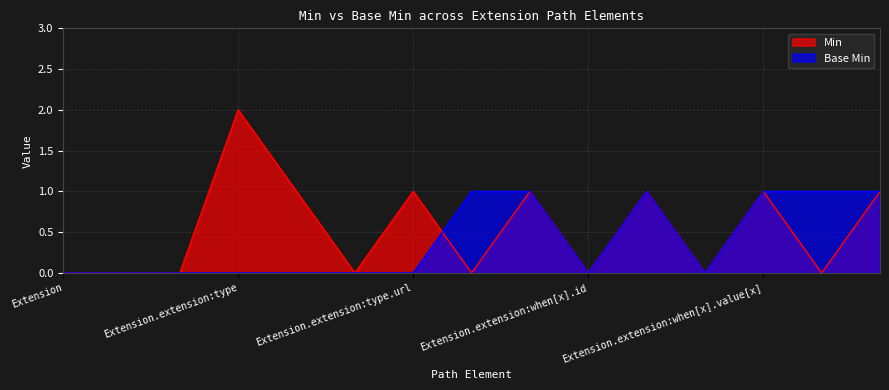

What are all the series names shown in the legend?

Min, Base Min